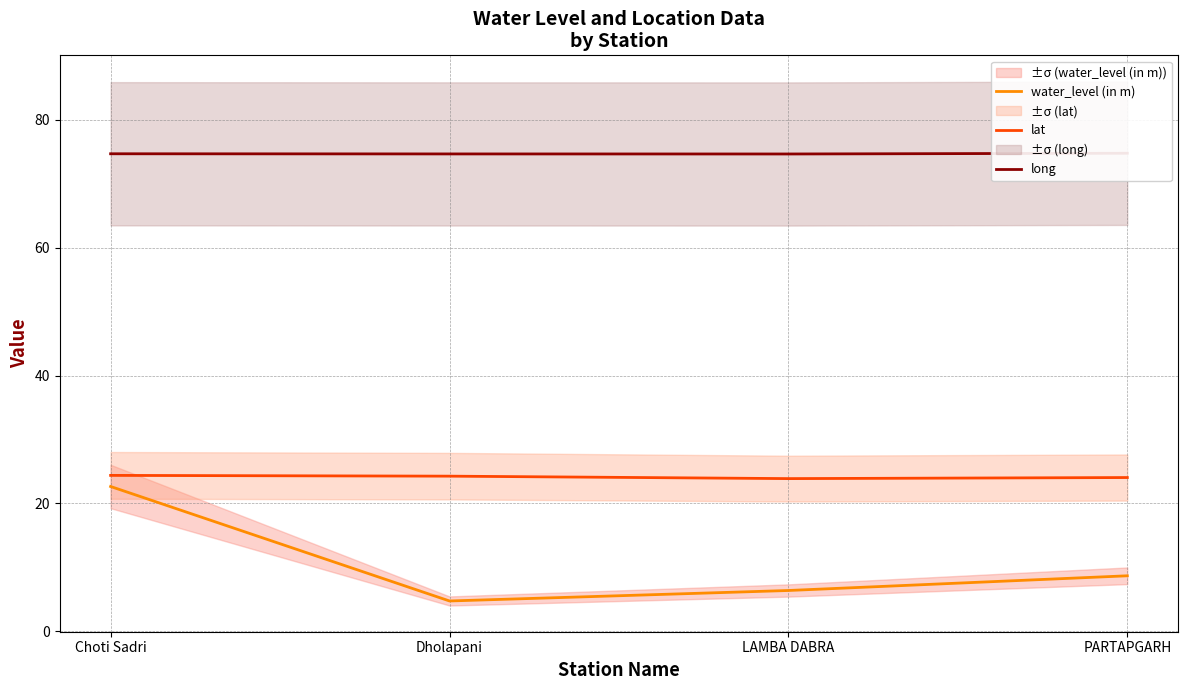

What is the approximate value of long at Choti Sadri?

74.7